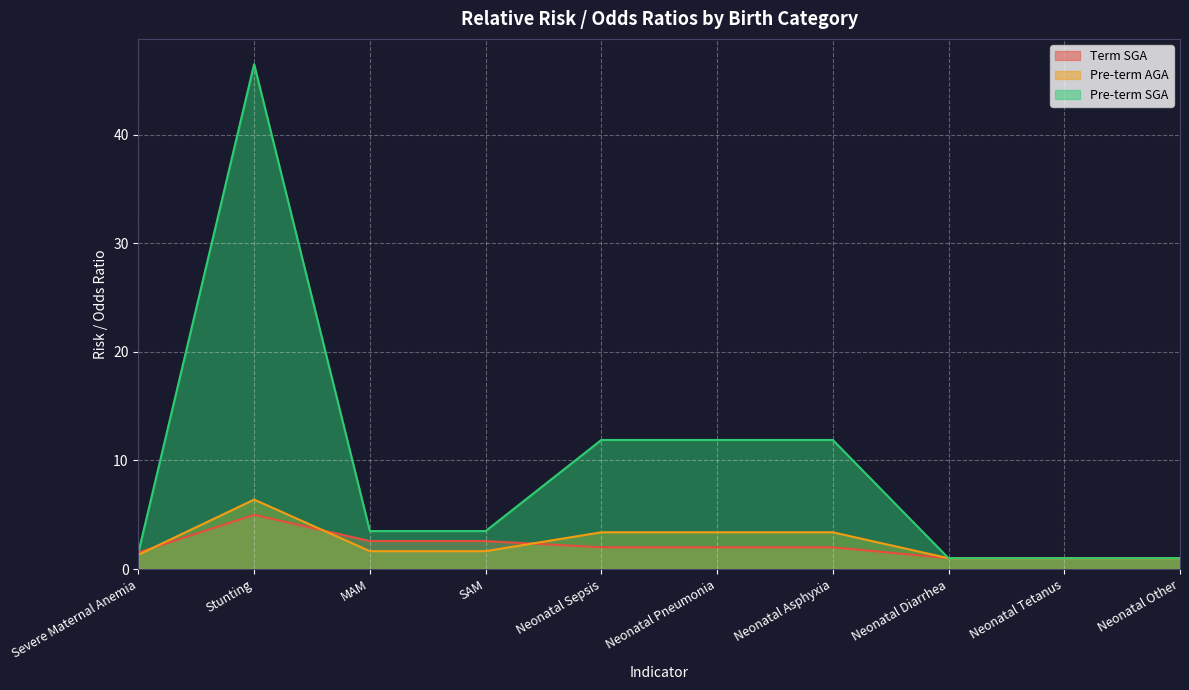

What is the sum of the Pre-term SGA values at Neonatal Tetanus and MAM?

4.5